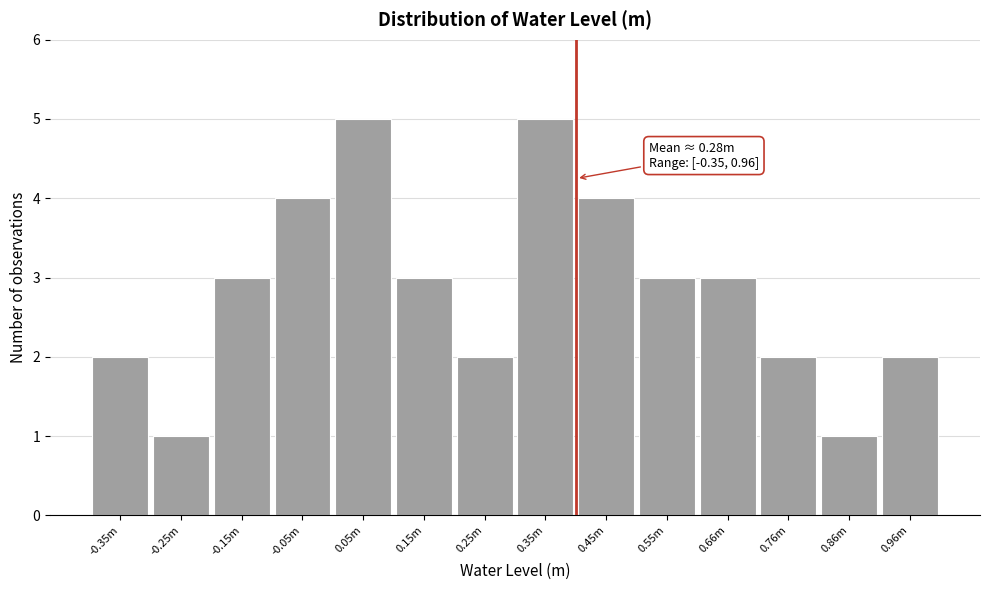

Reading right to left, transcribe all the data shown in this chart.

0.96m=2	0.86m=1	0.76m=2	0.66m=3	0.55m=3	0.45m=4	0.35m=5	0.25m=2	0.15m=3	0.05m=5	-0.05m=4	-0.15m=3	-0.25m=1	-0.35m=2